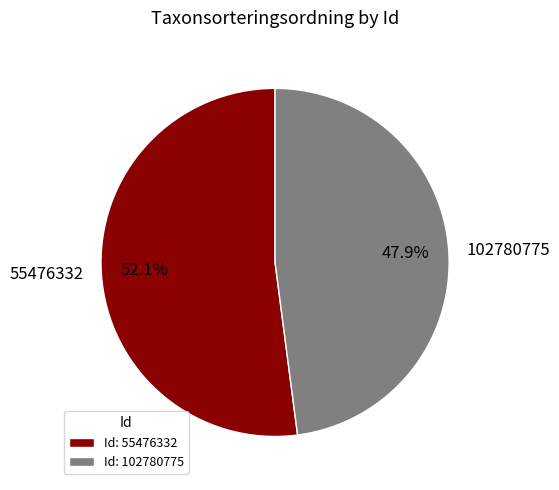

How many slices are in this pie chart?

2